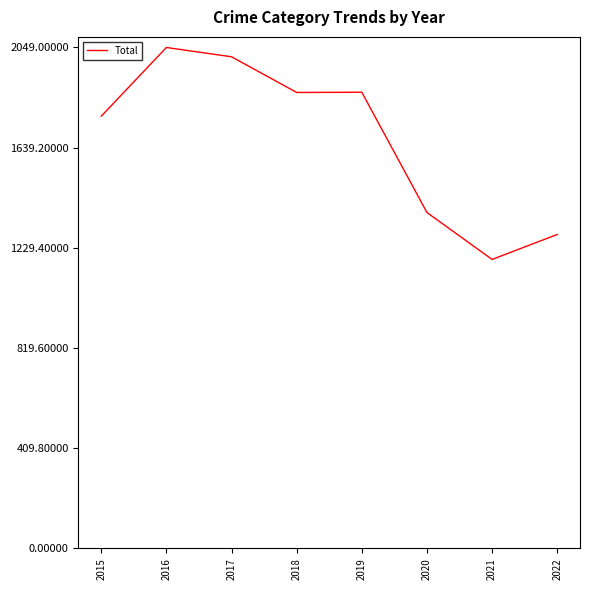

The chart shows a value of 1545 at 2021. True or false?

False